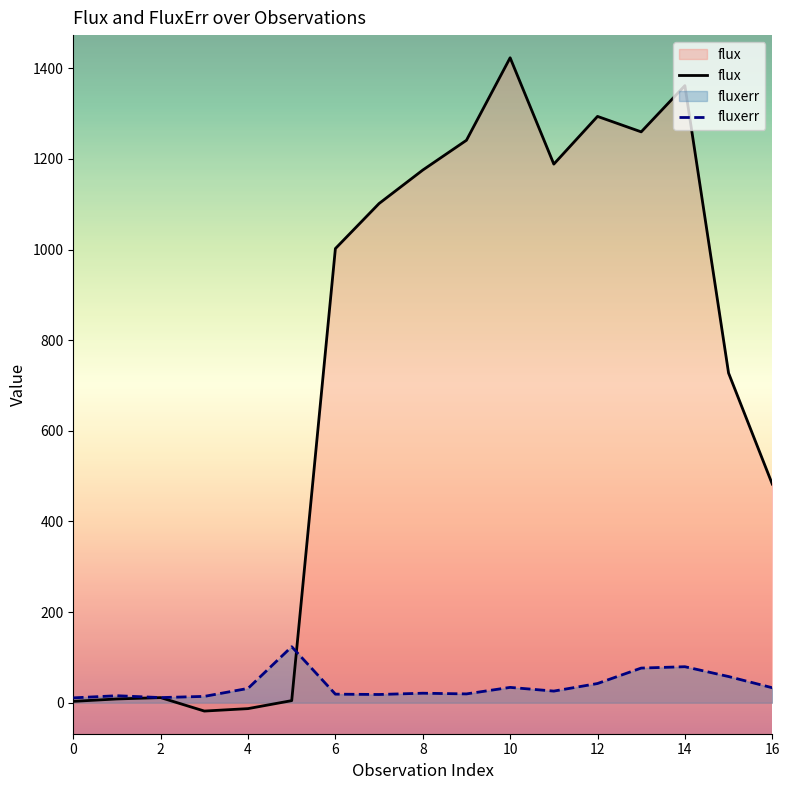

Rank the series by their maximum value, from lowest to highest.

fluxerr, flux